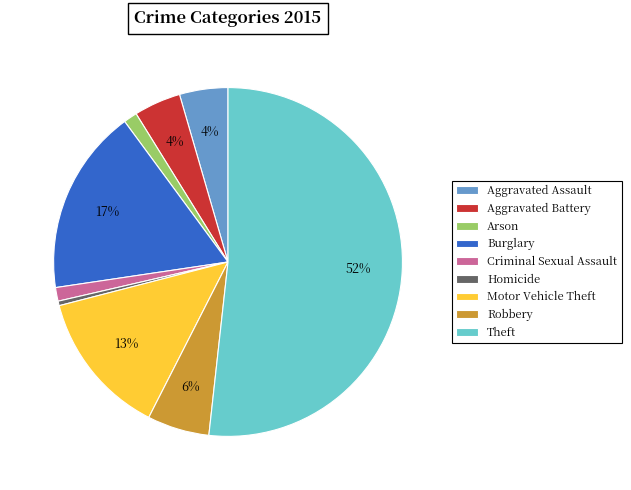

Is the sum of Arson and Aggravated Assault greater than half?

No